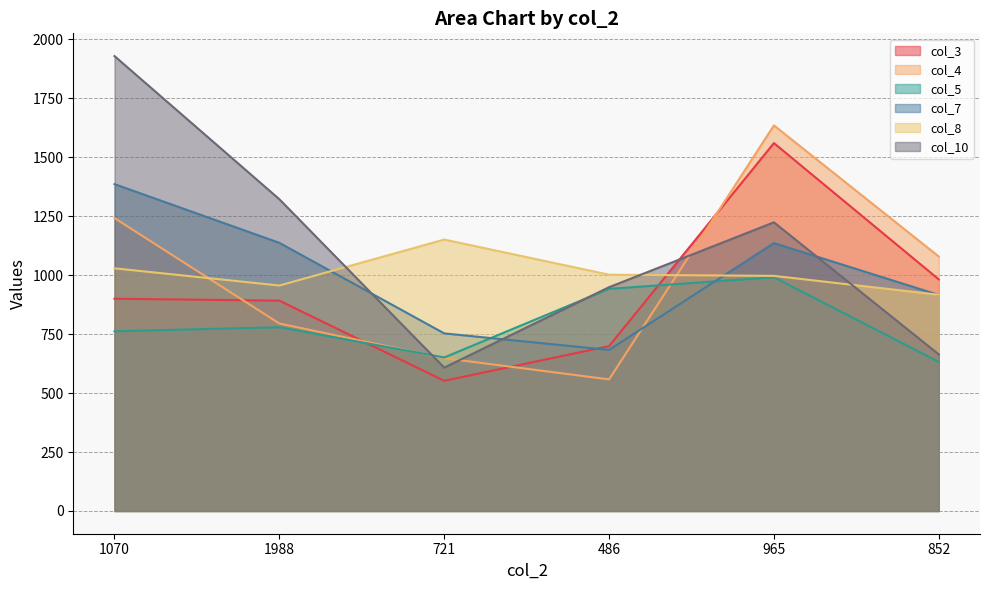

Which label corresponds to the smallest value in the chart?

721